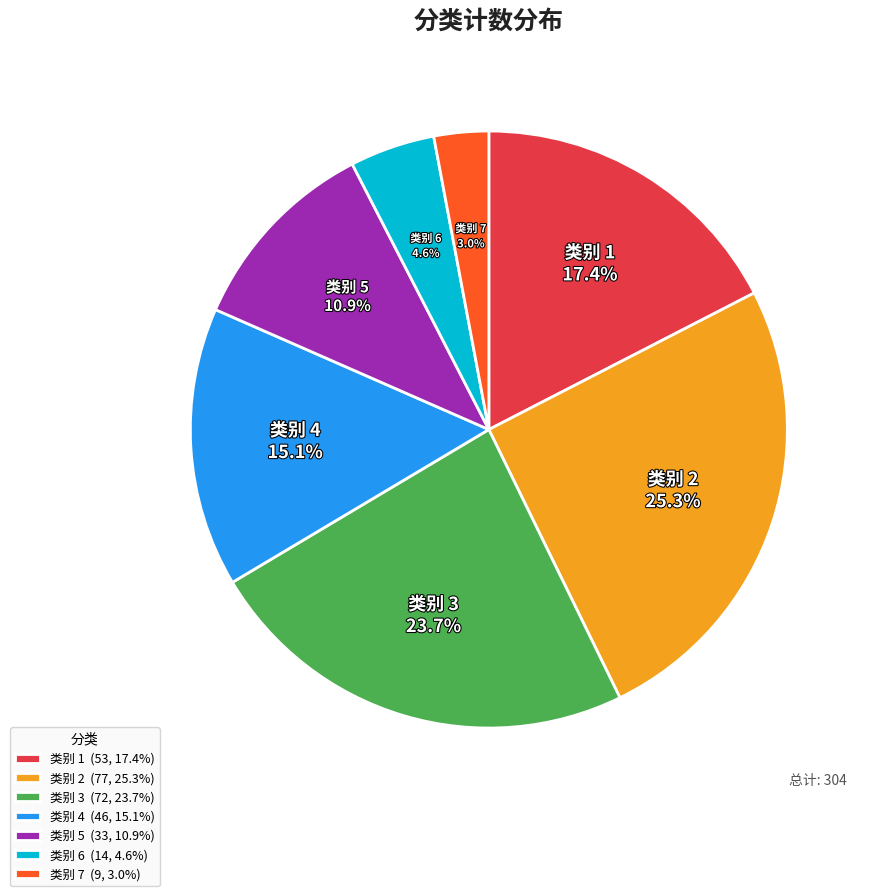

Is there any slice that represents more than half of the pie?

No